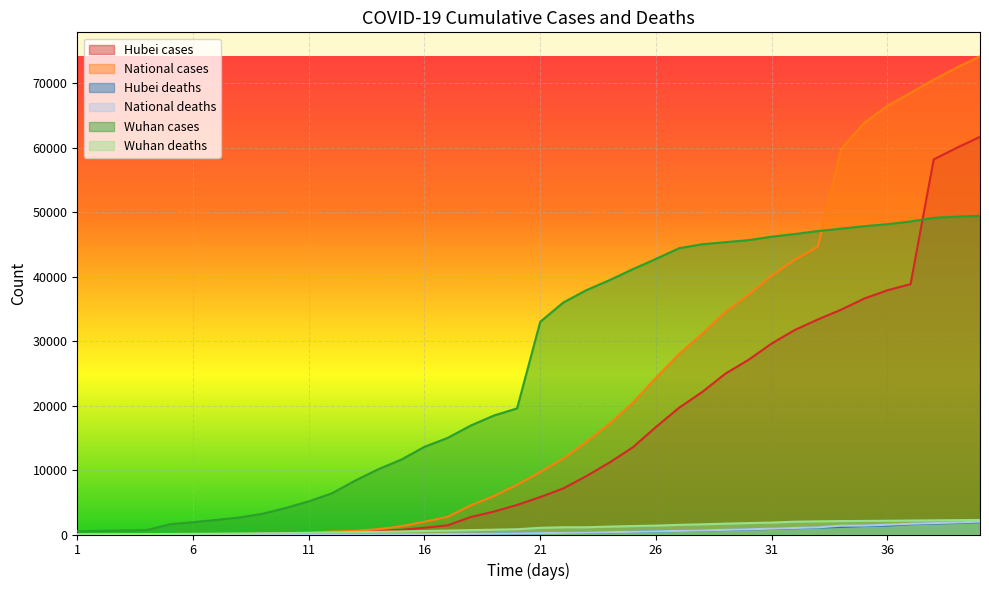

Which series has the widest spread of values?

National cases